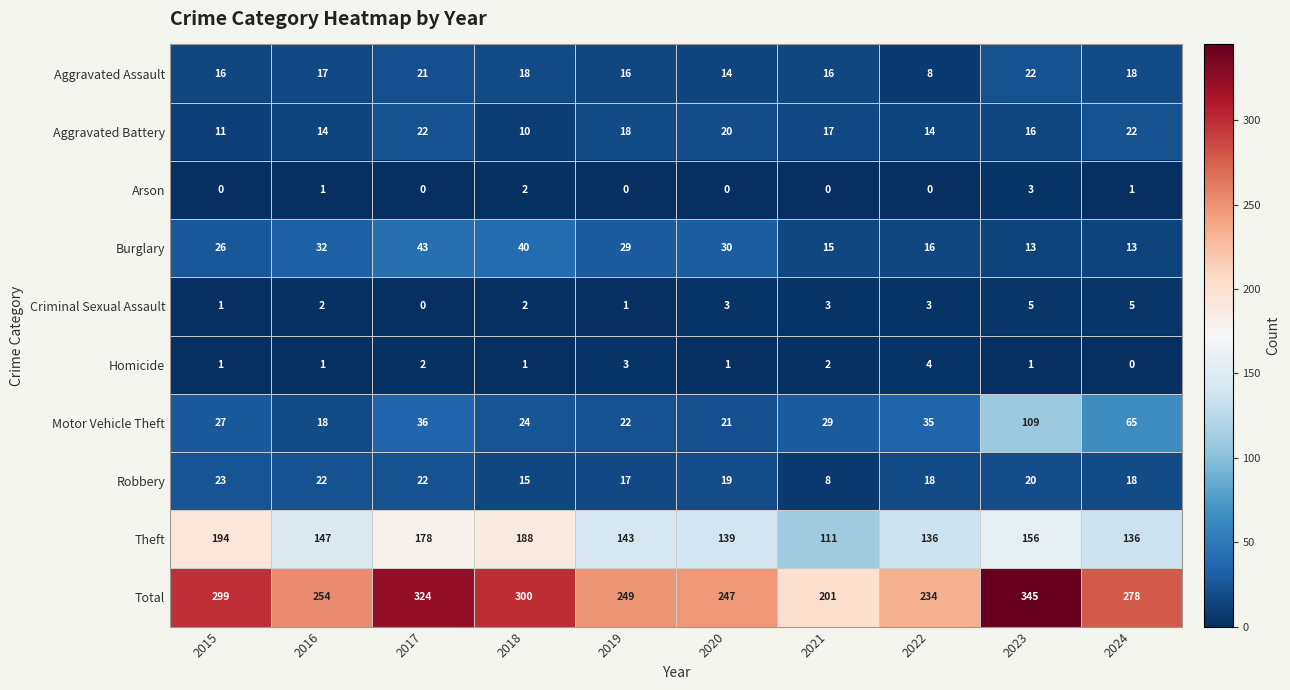

Which series has the largest range (max minus min)?

Total